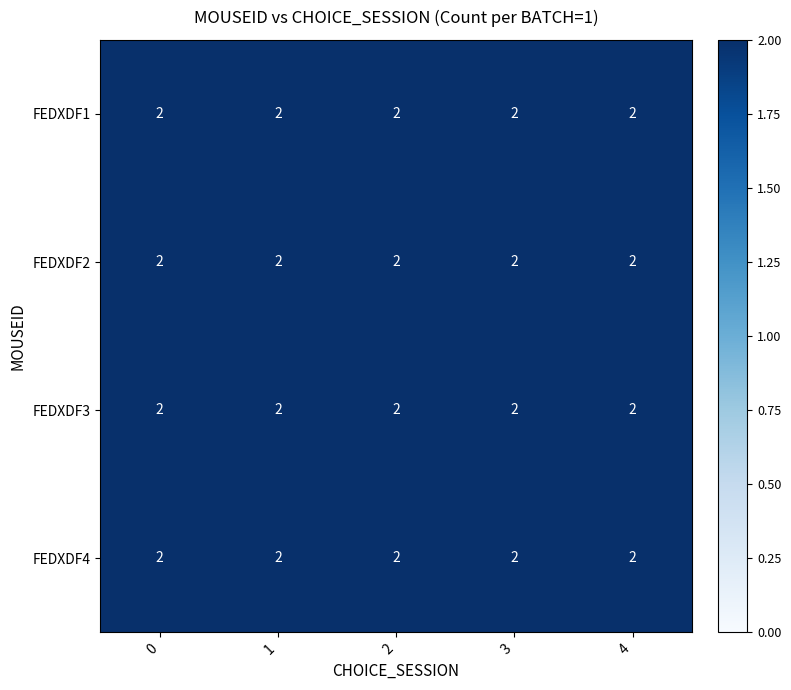

True or false: FEDXDM2 has a value of 3 at 1.

False